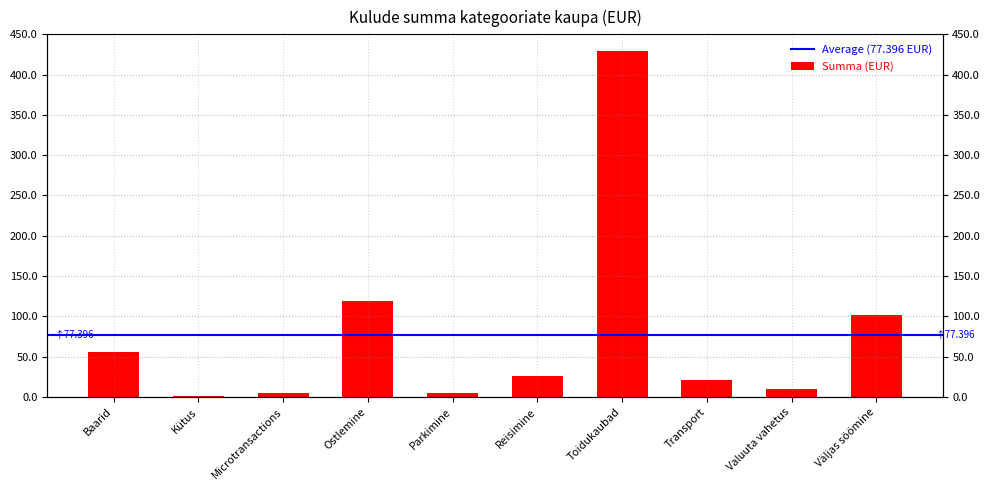

What is the minimum value shown in the chart?

1.5